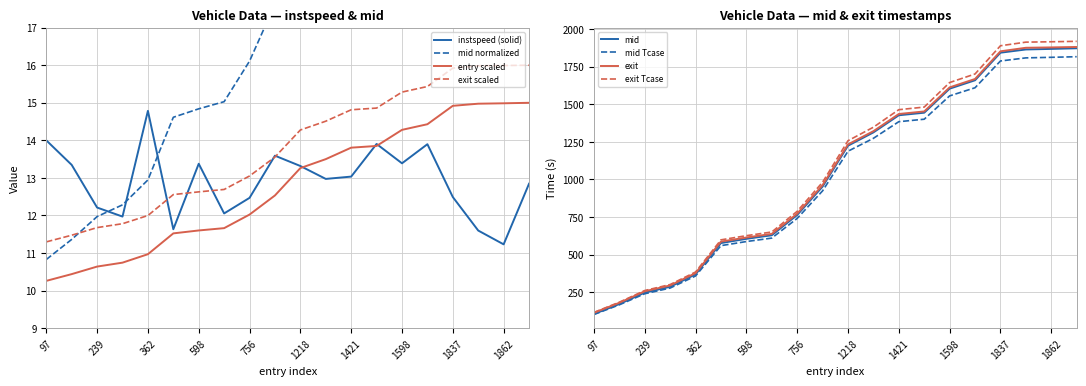

The entry series shows 10.3 at 97. True or false?

True